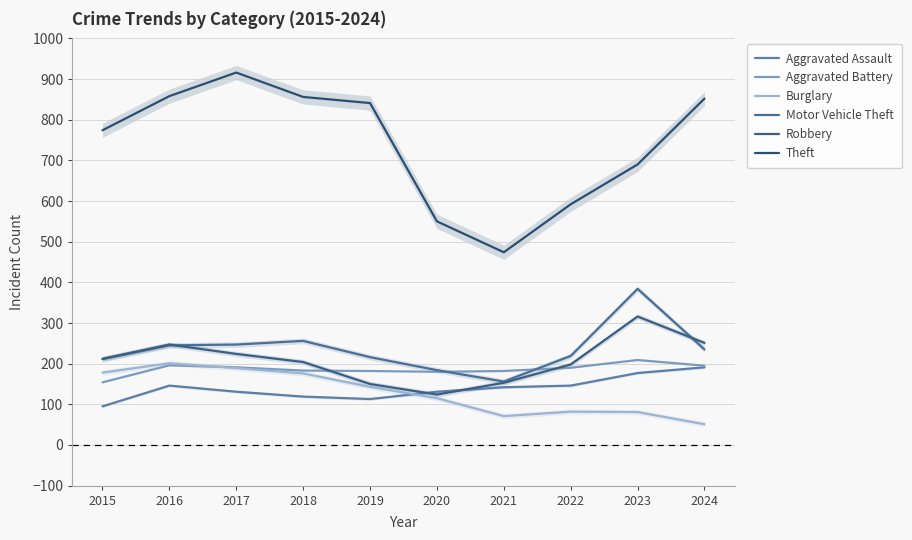

Between 2020 and 2022, which is larger?

2022